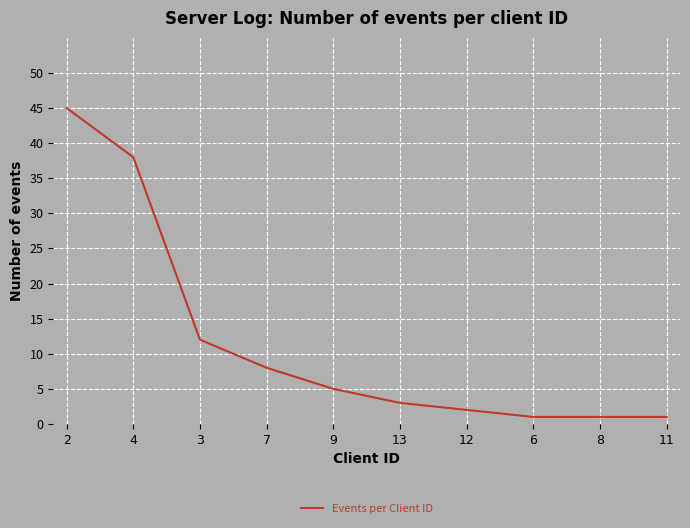

Does the chart have visible grid lines?

Yes